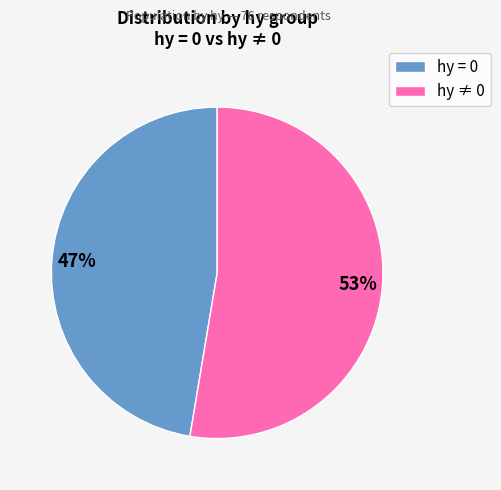

What is the smallest slice in the pie chart?

hy = 0